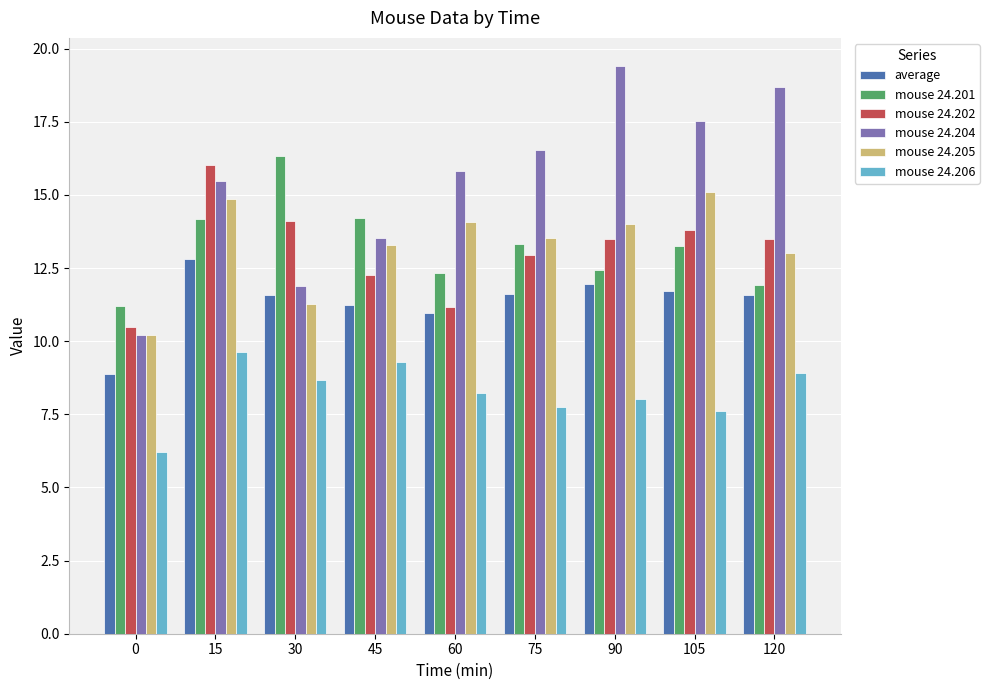

What is the average value of the mouse 24.201 series?

13.2